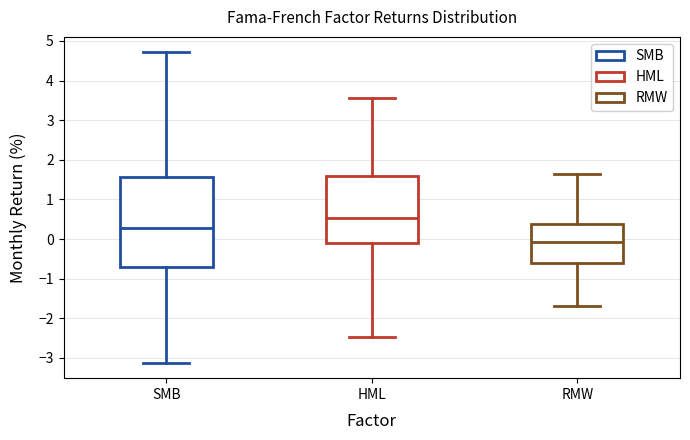

Reading left to right, read every box against the y-axis: the position of its median line, the range the box covers, and the ends of its whiskers. The values are not printed on the chart, so give them approximately, as read against the axis.

SMB: median 0.3, box -0.7 to 1.6, whiskers -3.1 to 4.7
HML: median 0.5, box -0.1 to 1.6, whiskers -2.5 to 3.6
RMW: median -0.1, box -0.6 to 0.4, whiskers -1.7 to 1.6